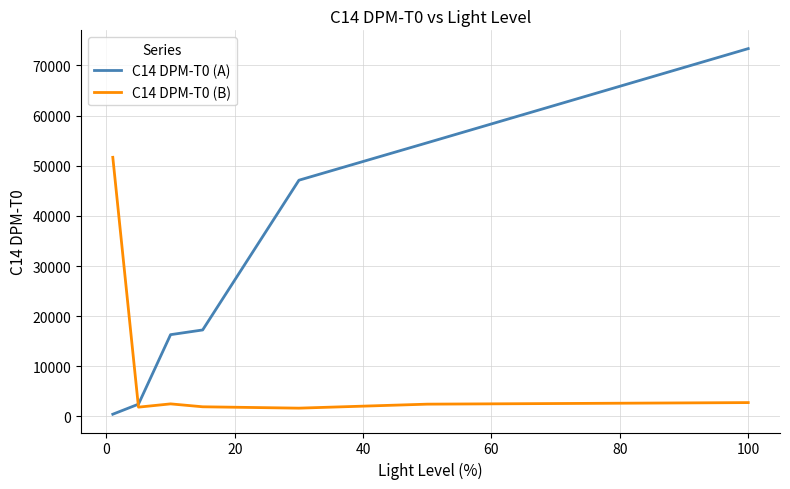

Rank the series by their maximum value, from highest to lowest.

C14 DPM-T0 (A), C14 DPM-T0 (B)